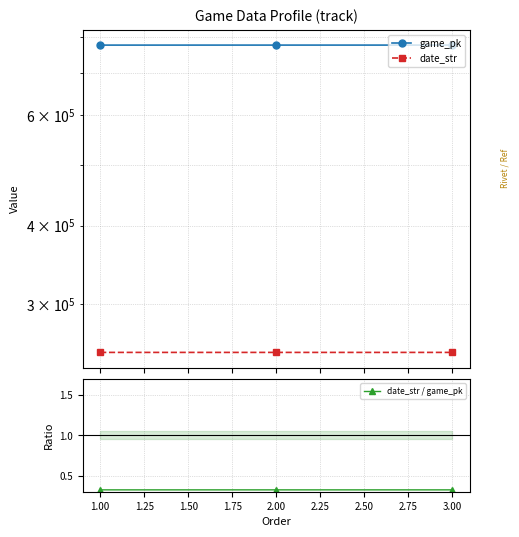

How many data points does each series have?

3